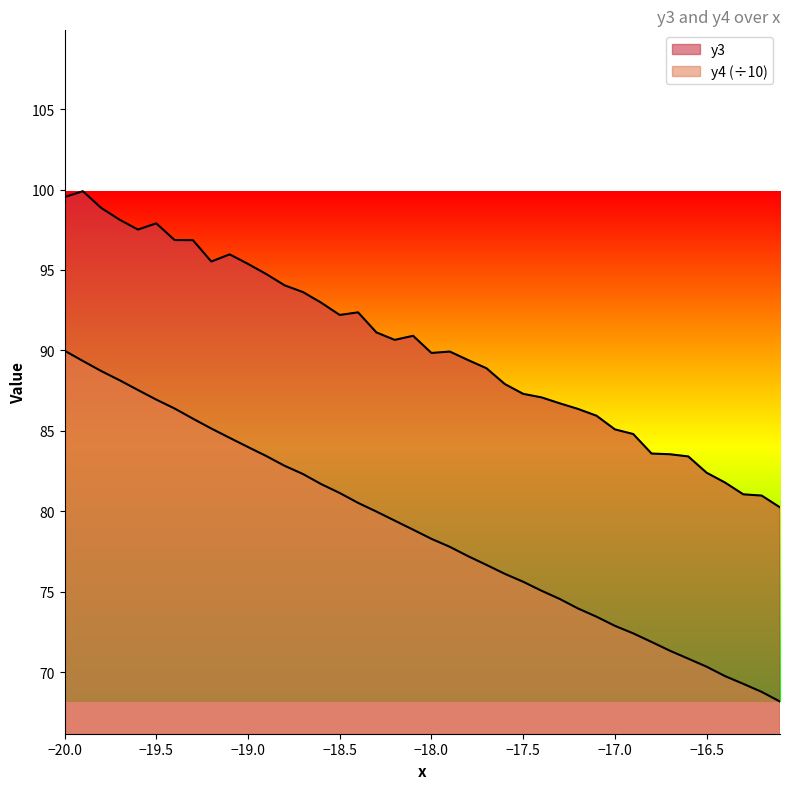

True or false: y3 and y4 intersect in this chart.

False